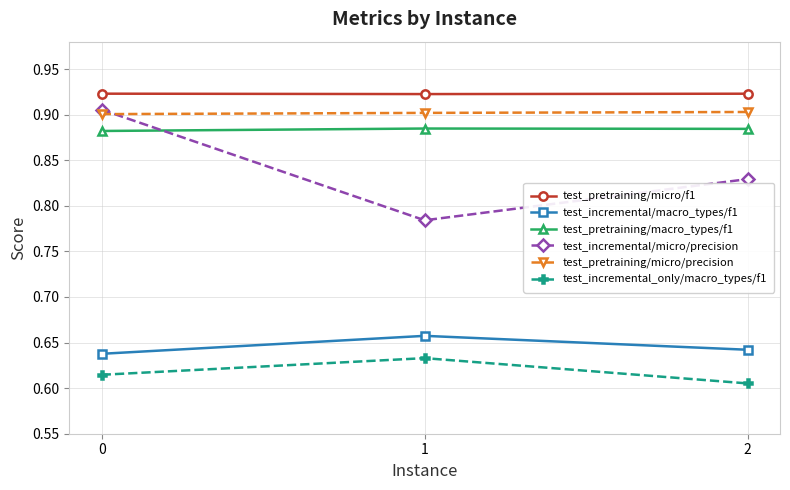

At 1, list the series in order from smallest to largest.

test_incremental_only/macro_types/f1, test_incremental/macro_types/f1, test_incremental/micro/precision, test_pretraining/macro_types/f1, test_pretraining/micro/precision, test_pretraining/micro/f1